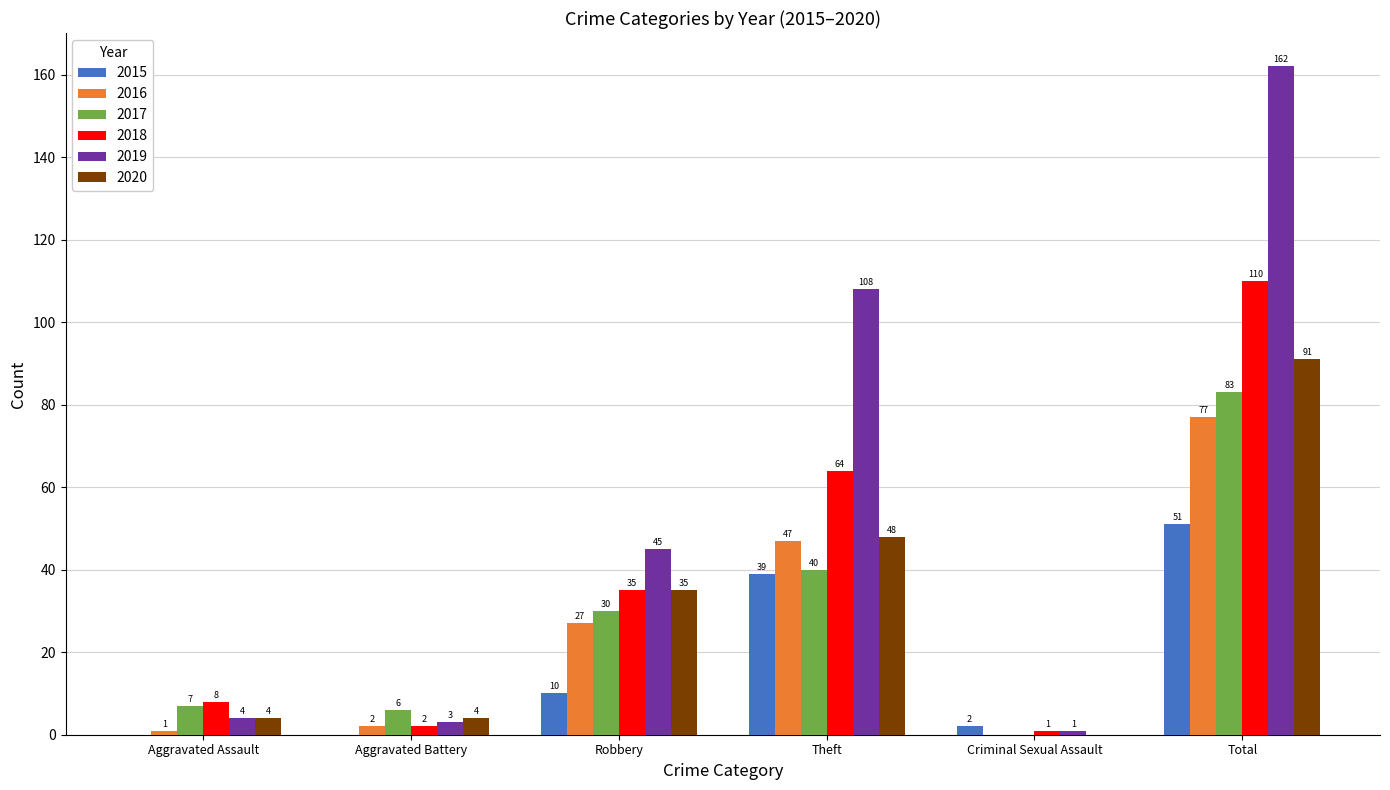

Between Aggravated Battery and Theft, which series saw the biggest shift?

2019